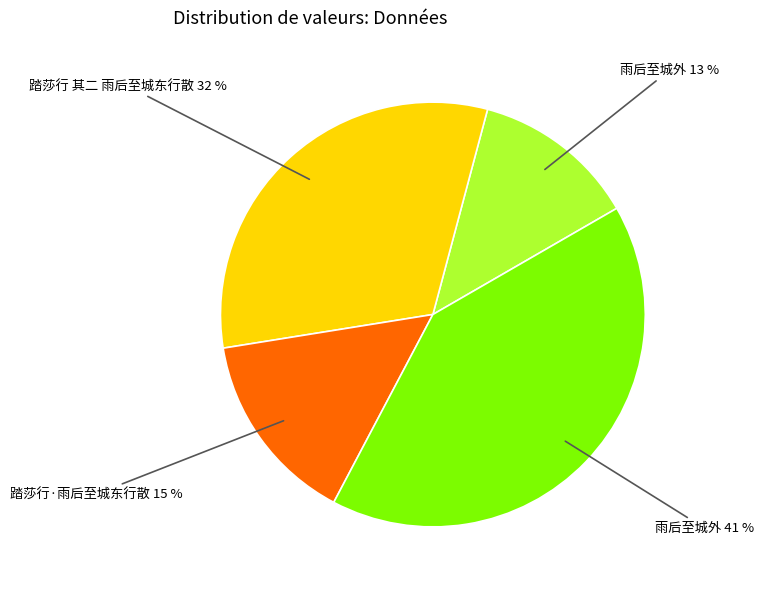

How many slices are in this pie chart?

4